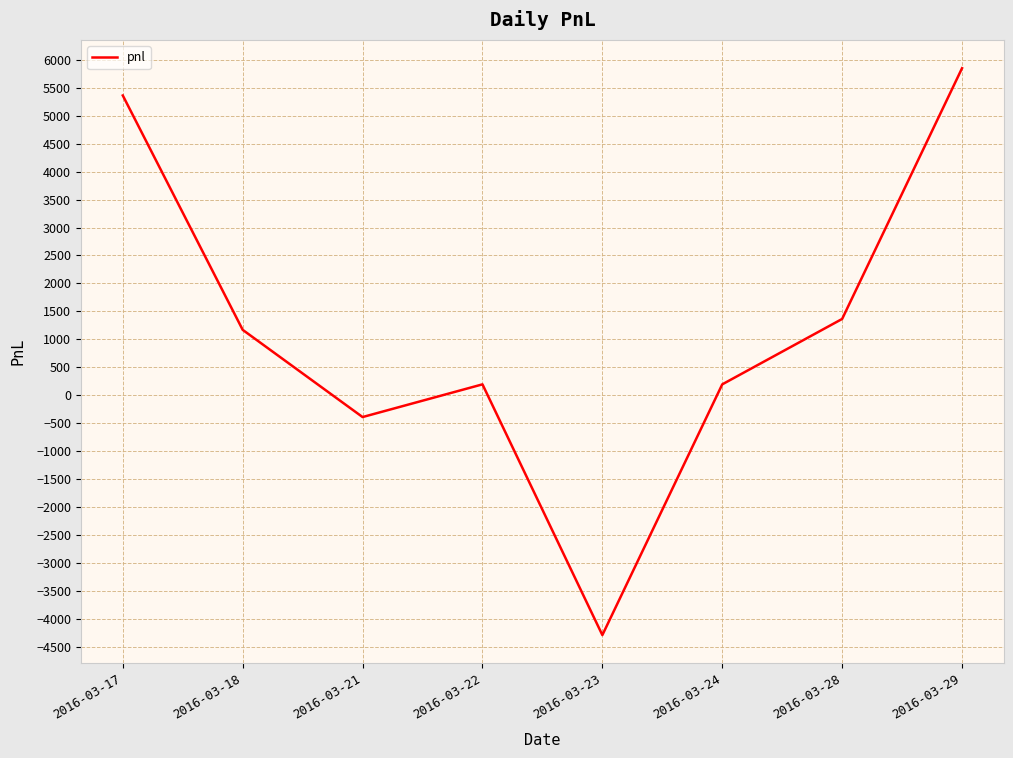

Between 2016-03-22 and 2016-03-21, which is larger?

2016-03-22